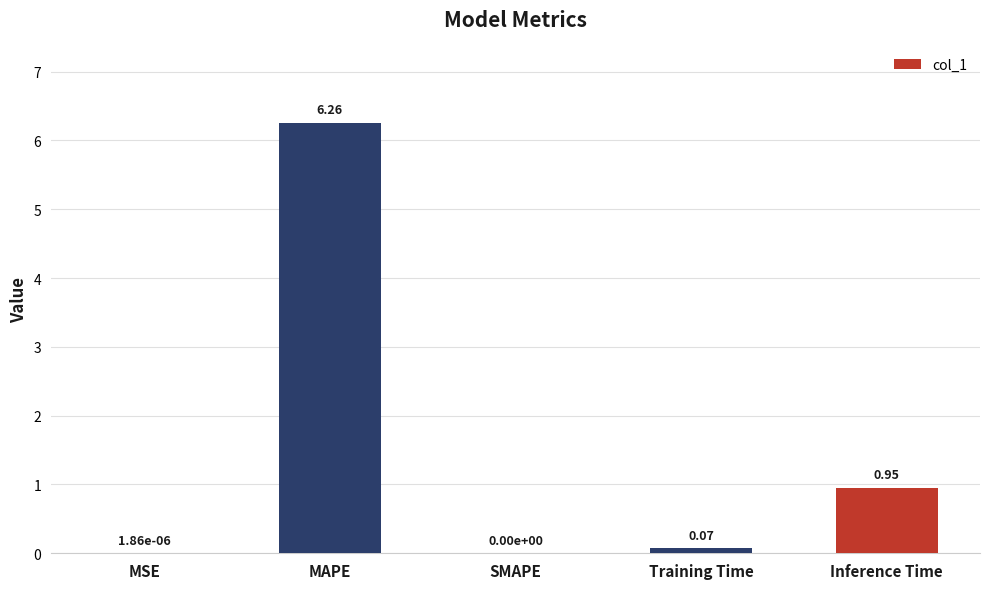

True or false: the data shows 2.5 at SMAPE.

False